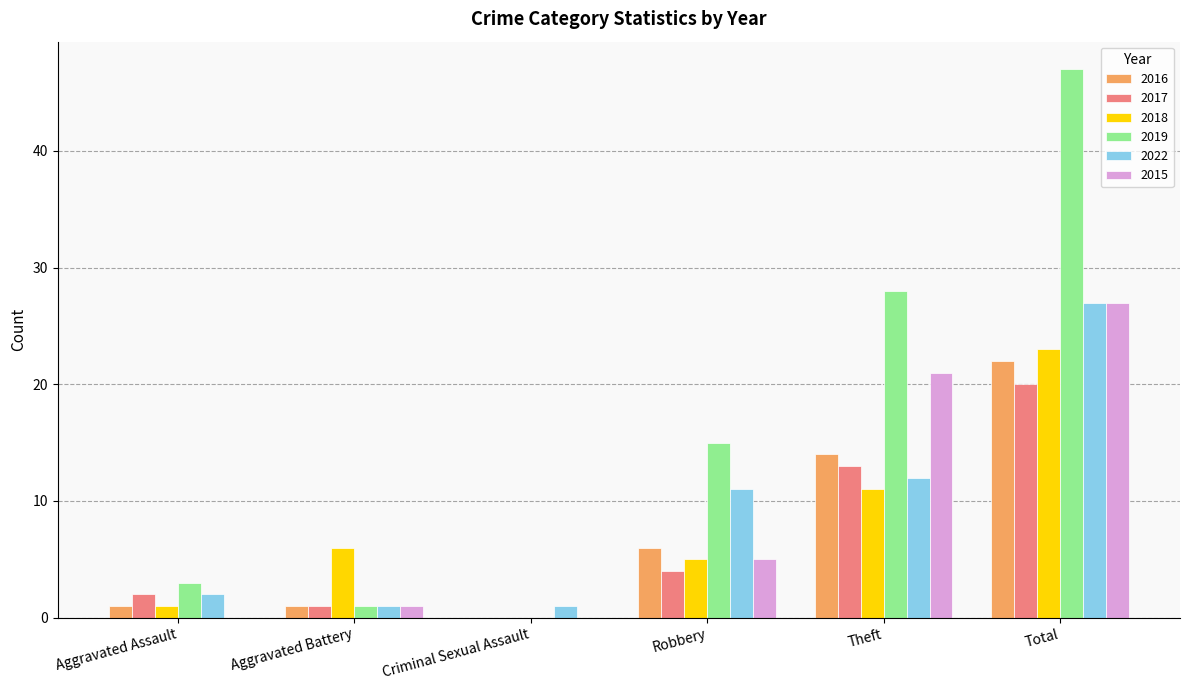

Is it true that 2017 equals 31 at Total?

False